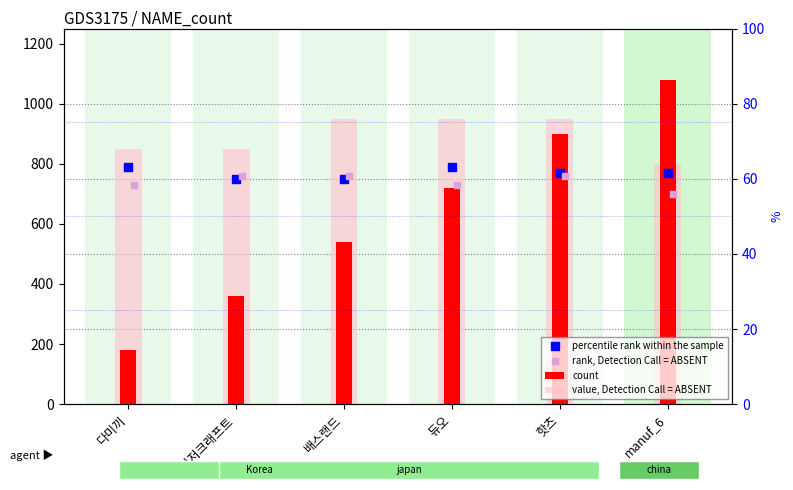

What is the change in value from 메이저크래프트 to manuf_6?

+720